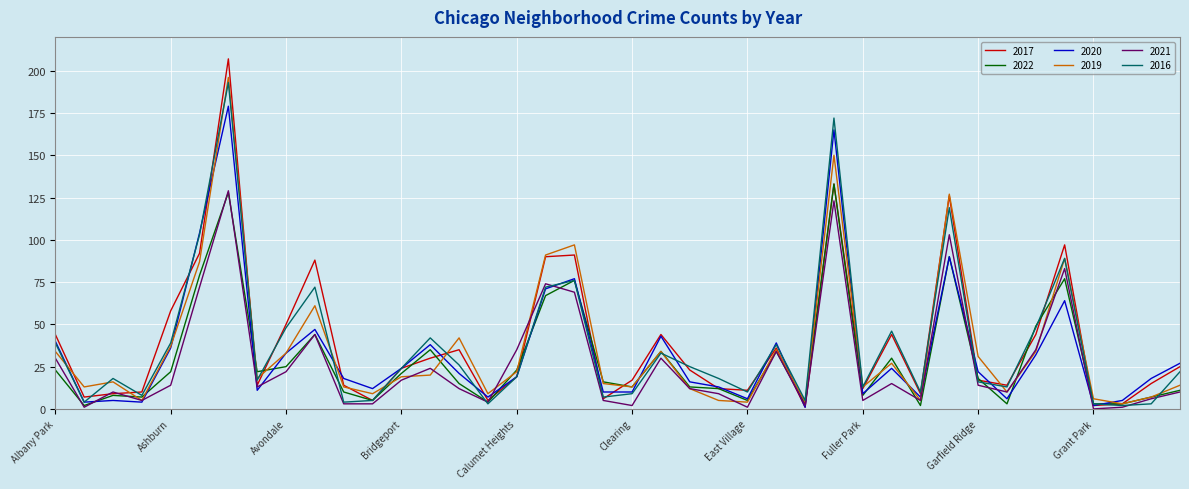

Which series has the largest range (max minus min)?

2017